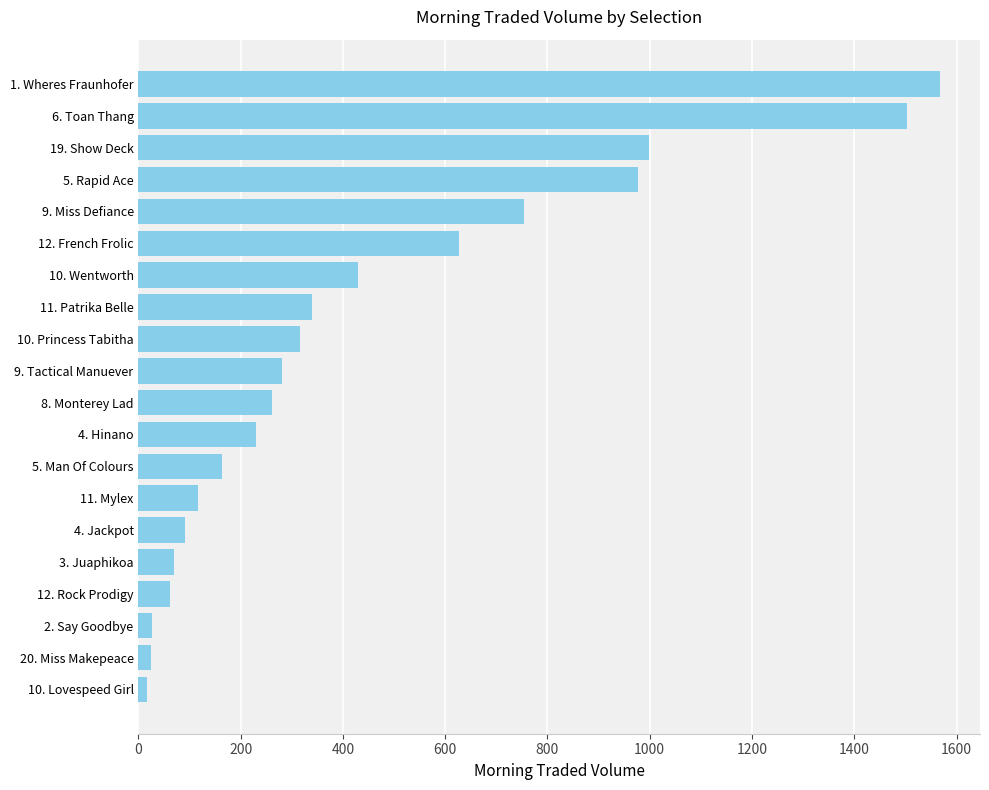

What is the change in value from 3. Juaphikoa to 5. Rapid Ace?

+909.2